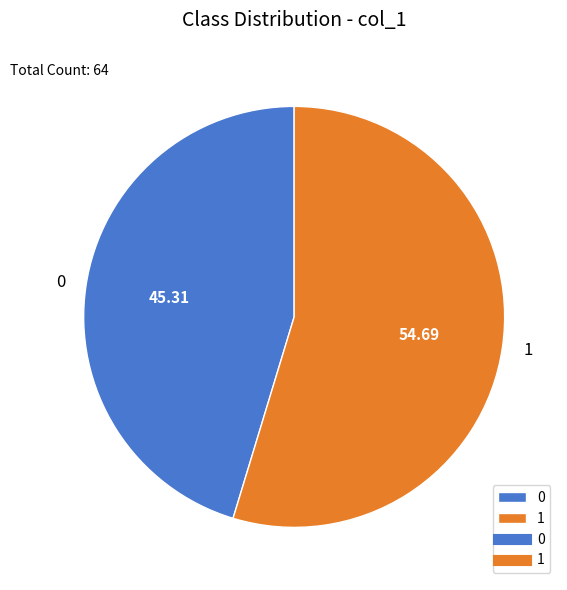

Combined, do 1 and 0 account for over 50%?

Yes